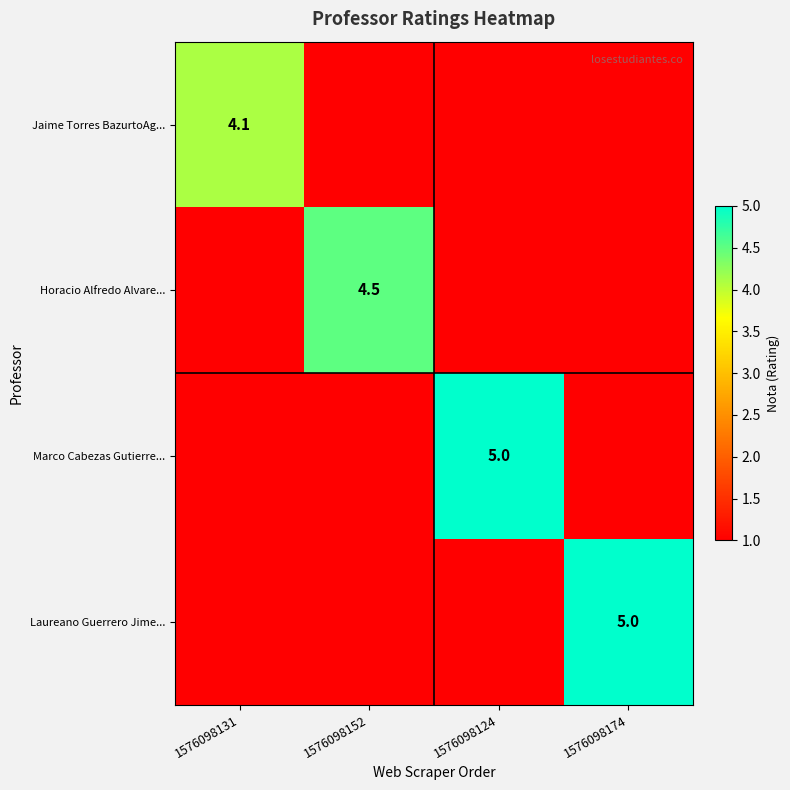

The Laureano Guerrero Jime... series shows 2.0 at 1576098174. True or false?

False